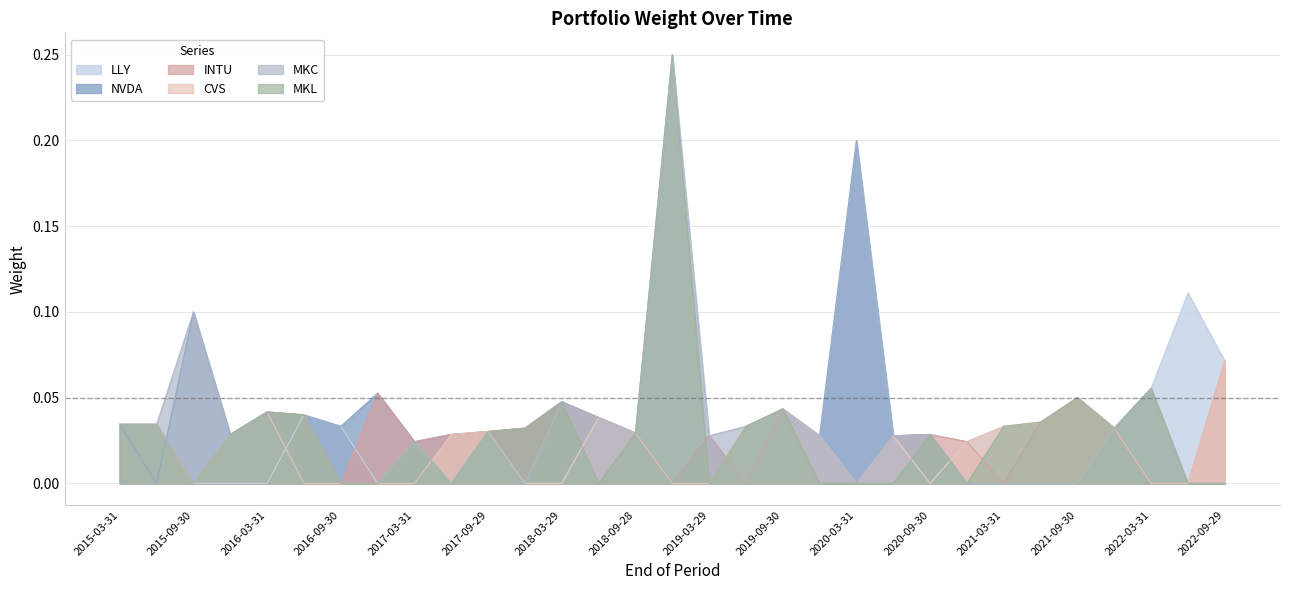

Where is MKC nearest to the value 0?

2016-09-30